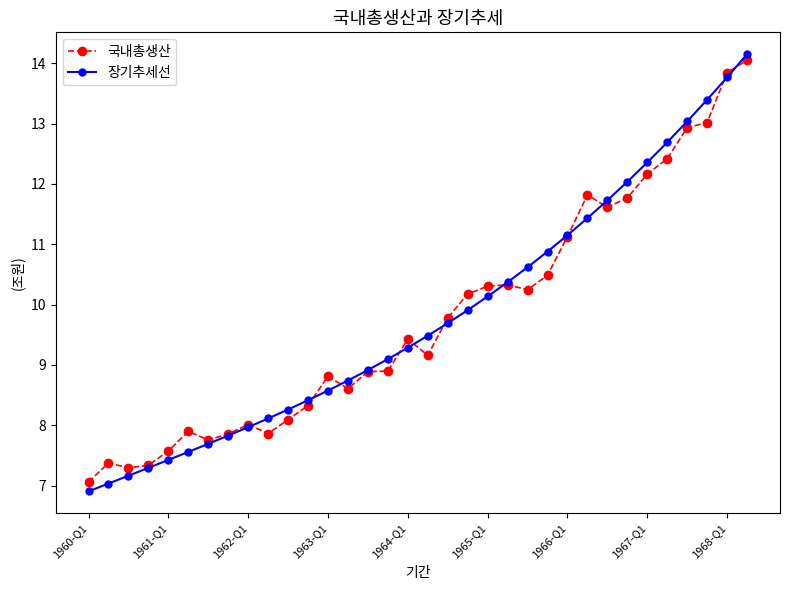

How many values in the 장기추세선 series are below 9?

15